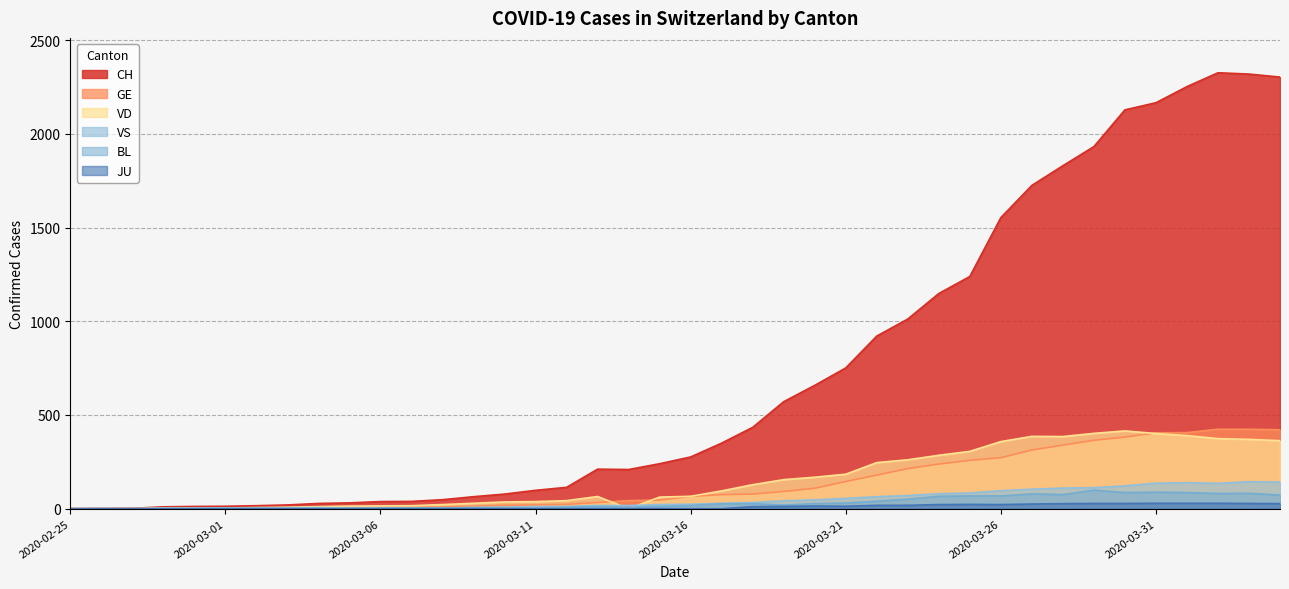

True or false: GE has more than 0 points higher than both neighbors.

False